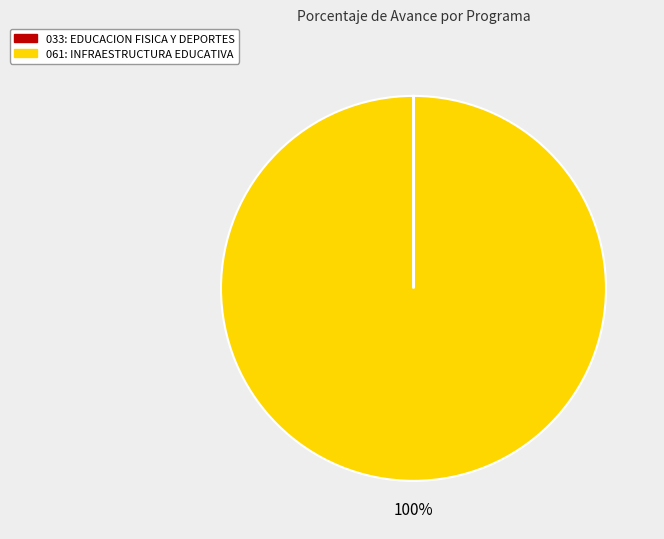

What is the majority slice?

061: INFRAESTRUCTURA EDUCATIVA